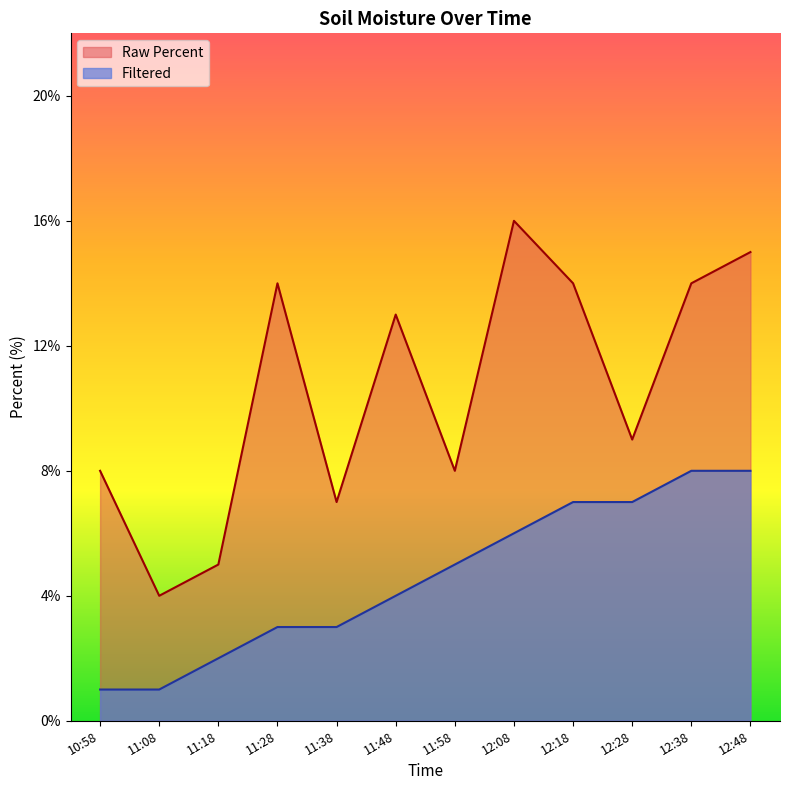

Reading left to right, what are all the values shown in this chart?

Raw Percent: 10:58=0.1	11:08=0.0	11:18=0.1	11:28=0.1	11:38=0.1	11:48=0.1	11:58=0.1	12:08=0.2	12:18=0.1	12:28=0.1	12:38=0.1	12:48=0.1
Filtered: 10:58=0.0	11:08=0.0	11:18=0.0	11:28=0.0	11:38=0.0	11:48=0.0	11:58=0.1	12:08=0.1	12:18=0.1	12:28=0.1	12:38=0.1	12:48=0.1